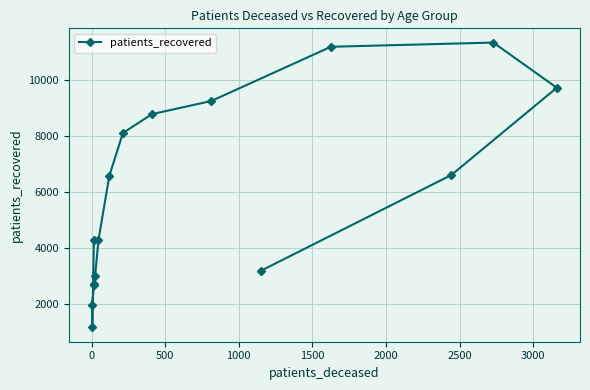

What is the average value?

5920